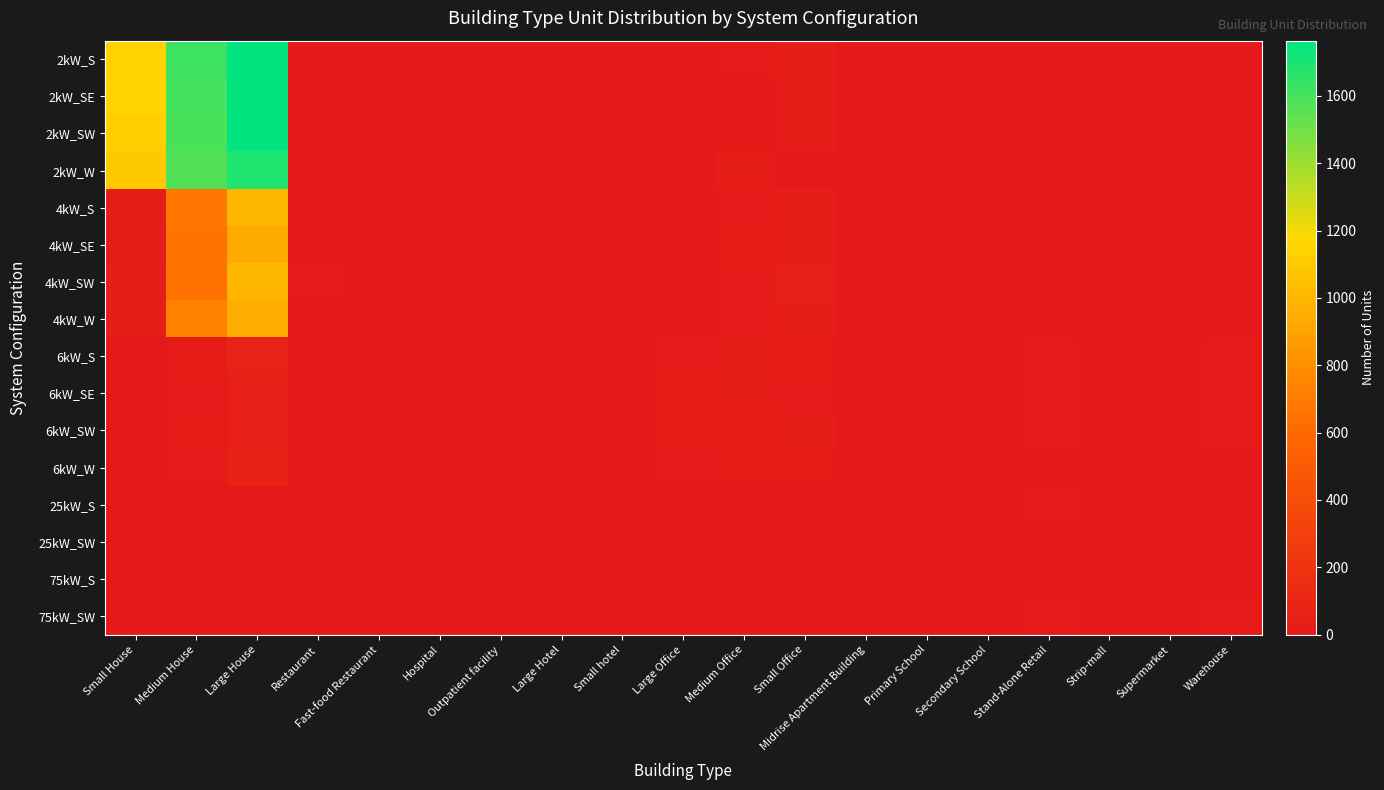

Reading right to left, what are all the values shown in this chart?

2kW_S: Warehouse=0	Supermarket=0	Strip-mall=0	Stand-Alone Retail=2	Secondary School=0	Primary School=0	Midrise Apartment Building=0	Small Office=36	Medium Office=8	Large Office=0	Small hotel=0	Large Hotel=0	Outpatient facility=0	Hospital=0	Fast-food Restaurant=2	Restaurant=3	Large House=1759	Medium House=1622	Small House=1140
2kW_SE: Warehouse=0	Supermarket=0	Strip-mall=0	Stand-Alone Retail=1	Secondary School=0	Primary School=0	Midrise Apartment Building=0	Small Office=27	Medium Office=4	Large Office=0	Small hotel=0	Large Hotel=0	Outpatient facility=0	Hospital=0	Fast-food Restaurant=6	Restaurant=3	Large House=1757	Medium House=1599	Small House=1152
2kW_SW: Warehouse=0	Supermarket=0	Strip-mall=0	Stand-Alone Retail=1	Secondary School=0	Primary School=0	Midrise Apartment Building=0	Small Office=32	Medium Office=5	Large Office=0	Small hotel=0	Large Hotel=0	Outpatient facility=0	Hospital=0	Fast-food Restaurant=4	Restaurant=4	Large House=1764	Medium House=1587	Small House=1127
2kW_W: Warehouse=0	Supermarket=0	Strip-mall=0	Stand-Alone Retail=0	Secondary School=0	Primary School=0	Midrise Apartment Building=0	Small Office=0	Medium Office=35	Large Office=4	Small hotel=1	Large Hotel=0	Outpatient facility=0	Hospital=0	Fast-food Restaurant=5	Restaurant=3	Large House=1694	Medium House=1577	Small House=1096
4kW_S: Warehouse=4	Supermarket=0	Strip-mall=0	Stand-Alone Retail=3	Secondary School=0	Primary School=0	Midrise Apartment Building=2	Small Office=42	Medium Office=7	Large Office=1	Small hotel=0	Large Hotel=0	Outpatient facility=2	Hospital=0	Fast-food Restaurant=2	Restaurant=1	Large House=1006	Medium House=673	Small House=25
4kW_SE: Warehouse=1	Supermarket=0	Strip-mall=1	Stand-Alone Retail=4	Secondary School=0	Primary School=0	Midrise Apartment Building=0	Small Office=39	Medium Office=15	Large Office=2	Small hotel=0	Large Hotel=0	Outpatient facility=0	Hospital=1	Fast-food Restaurant=4	Restaurant=3	Large House=942	Medium House=663	Small House=23
4kW_SW: Warehouse=1	Supermarket=0	Strip-mall=1	Stand-Alone Retail=4	Secondary School=0	Primary School=0	Midrise Apartment Building=1	Small Office=59	Medium Office=9	Large Office=3	Small hotel=0	Large Hotel=0	Outpatient facility=1	Hospital=0	Fast-food Restaurant=2	Restaurant=8	Large House=1003	Medium House=649	Small House=30
4kW_W: Warehouse=0	Supermarket=0	Strip-mall=0	Stand-Alone Retail=5	Secondary School=0	Primary School=0	Midrise Apartment Building=0	Small Office=48	Medium Office=11	Large Office=1	Small hotel=0	Large Hotel=0	Outpatient facility=1	Hospital=0	Fast-food Restaurant=0	Restaurant=5	Large House=953	Medium House=728	Small House=38
6kW_S: Warehouse=12	Supermarket=1	Strip-mall=5	Stand-Alone Retail=10	Secondary School=2	Primary School=1	Midrise Apartment Building=1	Small Office=19	Medium Office=21	Large Office=12	Small hotel=0	Large Hotel=2	Outpatient facility=4	Hospital=2	Fast-food Restaurant=0	Restaurant=2	Large House=75	Medium House=14	Small House=0
6kW_SE: Warehouse=11	Supermarket=3	Strip-mall=2	Stand-Alone Retail=13	Secondary School=2	Primary School=0	Midrise Apartment Building=1	Small Office=11	Medium Office=24	Large Office=14	Small hotel=1	Large Hotel=1	Outpatient facility=6	Hospital=2	Fast-food Restaurant=0	Restaurant=0	Large House=55	Medium House=9	Small House=0
6kW_SW: Warehouse=9	Supermarket=0	Strip-mall=0	Stand-Alone Retail=13	Secondary School=1	Primary School=0	Midrise Apartment Building=2	Small Office=24	Medium Office=18	Large Office=17	Small hotel=0	Large Hotel=0	Outpatient facility=3	Hospital=1	Fast-food Restaurant=0	Restaurant=4	Large House=53	Medium House=15	Small House=0
6kW_W: Warehouse=3	Supermarket=1	Strip-mall=4	Stand-Alone Retail=5	Secondary School=1	Primary School=2	Midrise Apartment Building=3	Small Office=16	Medium Office=15	Large Office=10	Small hotel=1	Large Hotel=0	Outpatient facility=6	Hospital=1	Fast-food Restaurant=0	Restaurant=0	Large House=68	Medium House=12	Small House=0
25kW_S: Warehouse=4	Supermarket=3	Strip-mall=2	Stand-Alone Retail=7	Secondary School=3	Primary School=1	Midrise Apartment Building=0	Small Office=0	Medium Office=0	Large Office=5	Small hotel=2	Large Hotel=0	Outpatient facility=1	Hospital=0	Fast-food Restaurant=0	Restaurant=0	Large House=0	Medium House=0	Small House=0
25kW_SW: Warehouse=6	Supermarket=1	Strip-mall=1	Stand-Alone Retail=5	Secondary School=3	Primary School=1	Midrise Apartment Building=1	Small Office=0	Medium Office=2	Large Office=5	Small hotel=0	Large Hotel=0	Outpatient facility=3	Hospital=0	Fast-food Restaurant=0	Restaurant=0	Large House=0	Medium House=0	Small House=0
75kW_S: Warehouse=6	Supermarket=1	Strip-mall=4	Stand-Alone Retail=5	Secondary School=5	Primary School=5	Midrise Apartment Building=2	Small Office=0	Medium Office=1	Large Office=6	Small hotel=0	Large Hotel=0	Outpatient facility=0	Hospital=0	Fast-food Restaurant=0	Restaurant=0	Large House=0	Medium House=0	Small House=0
75kW_SW: Warehouse=9	Supermarket=3	Strip-mall=6	Stand-Alone Retail=11	Secondary School=5	Primary School=1	Midrise Apartment Building=1	Small Office=0	Medium Office=0	Large Office=5	Small hotel=0	Large Hotel=1	Outpatient facility=0	Hospital=1	Fast-food Restaurant=0	Restaurant=0	Large House=0	Medium House=0	Small House=0